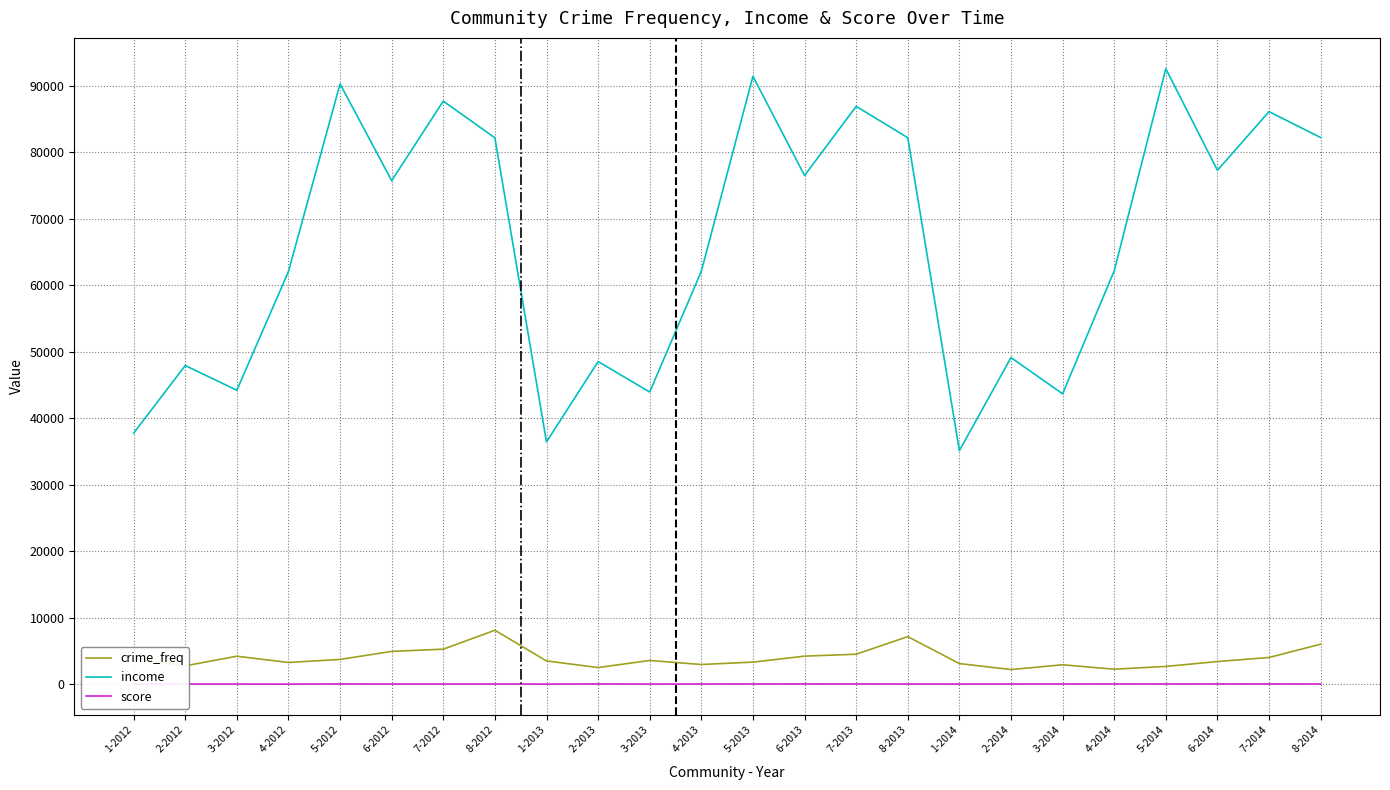

The value of income at 1-2014 is 35144.0. True or false?

True